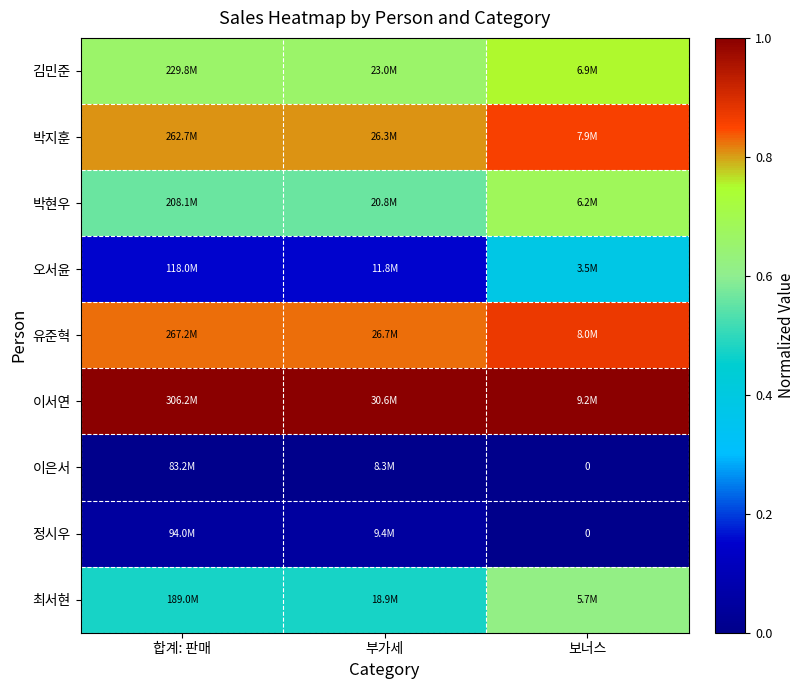

What is the average value of the 박현우 series?

0.6